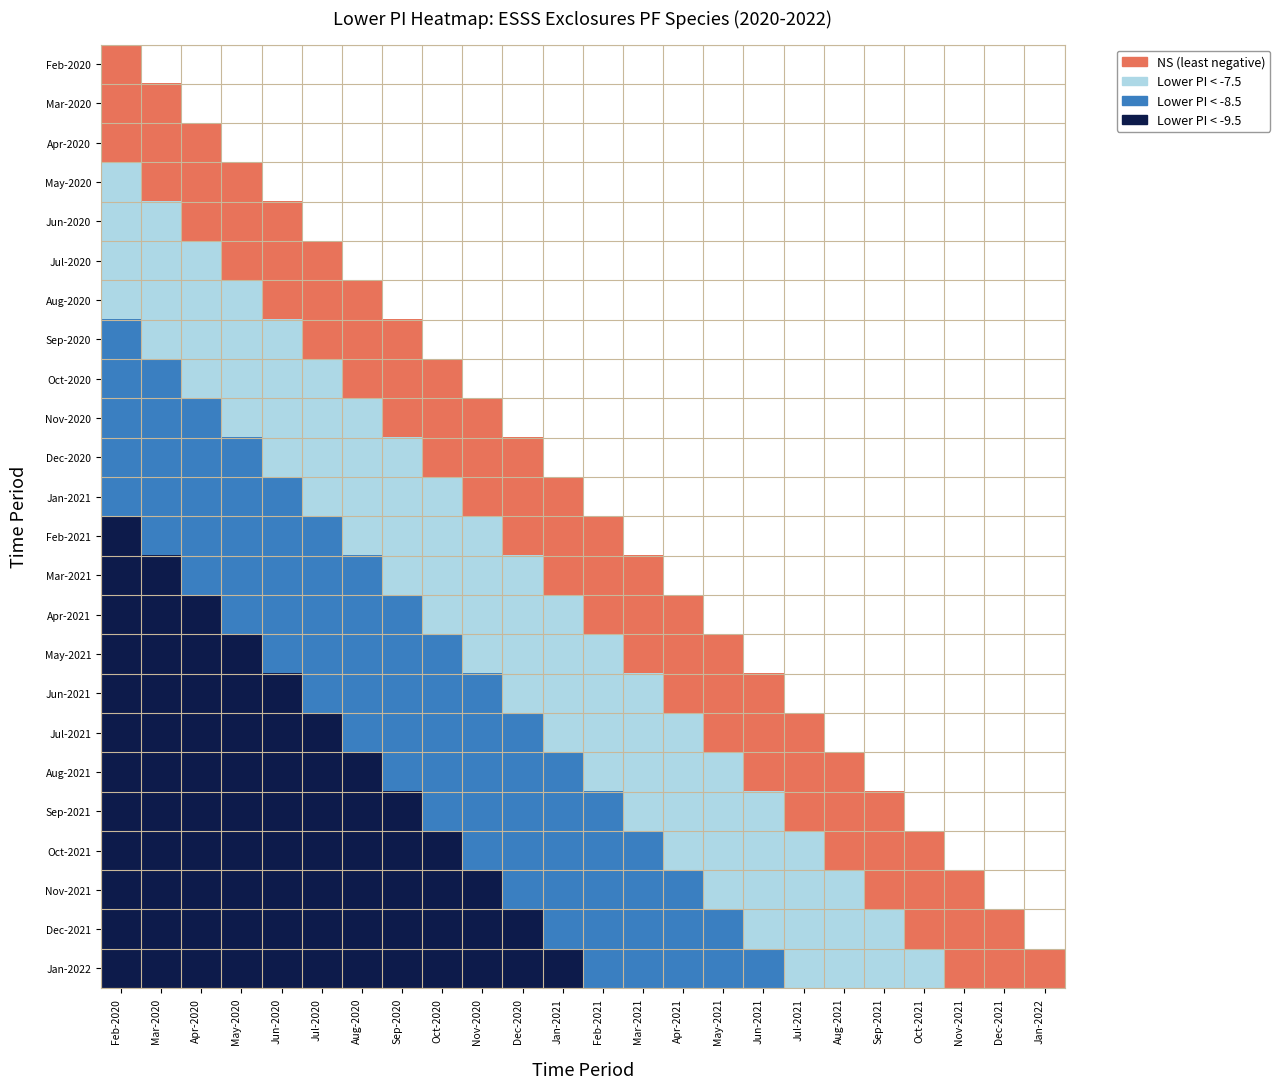

At which category does the chart reach its minimum across all series?

Feb-2020